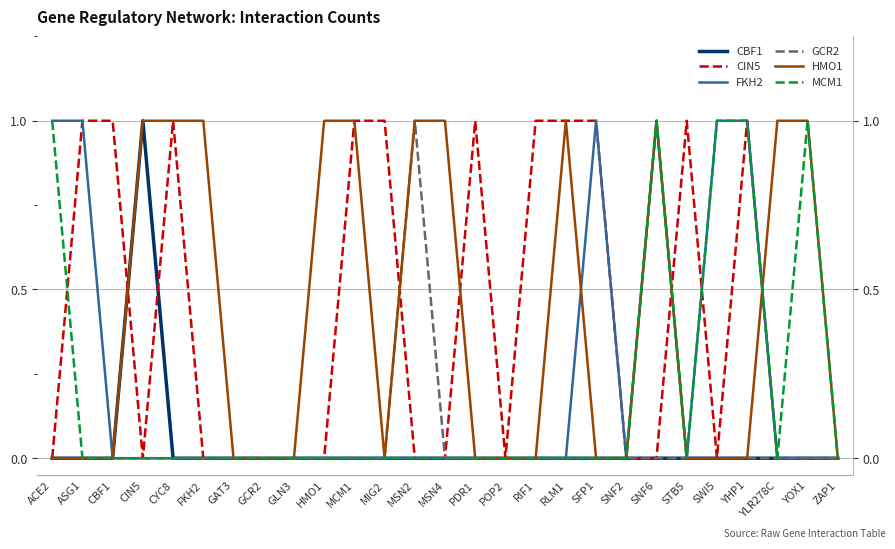

Count the number of categories in the chart.

27